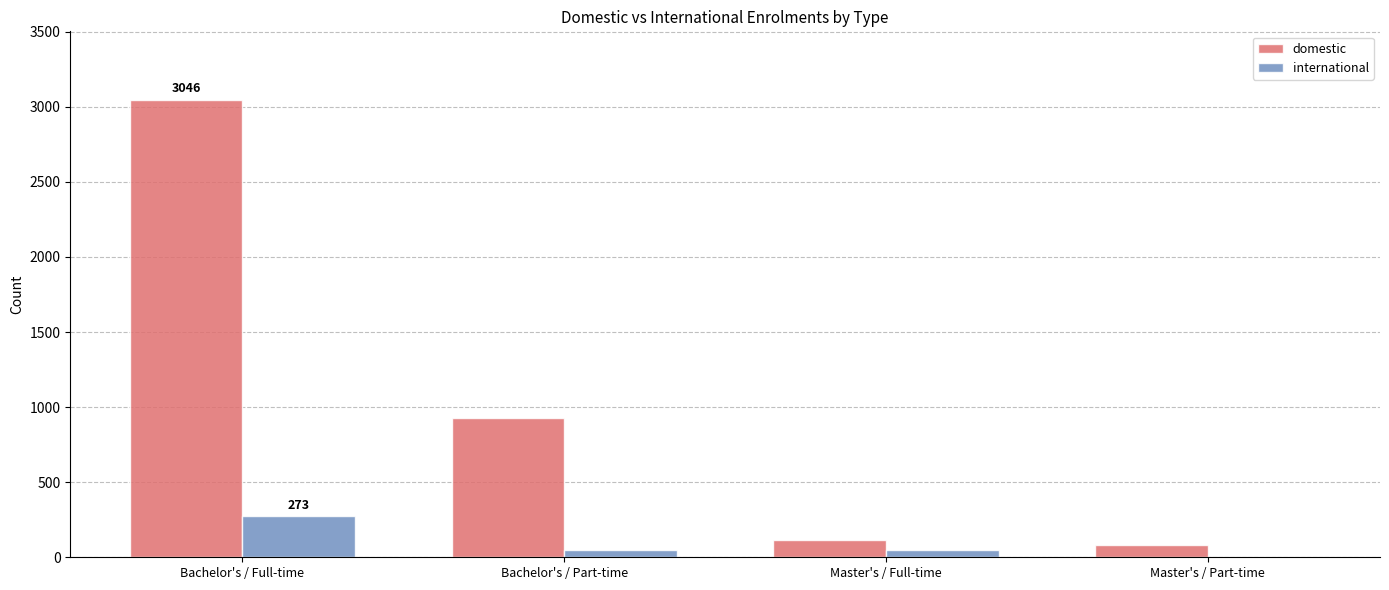

What is the total value across all series at Bachelor's / Full-time?

3319